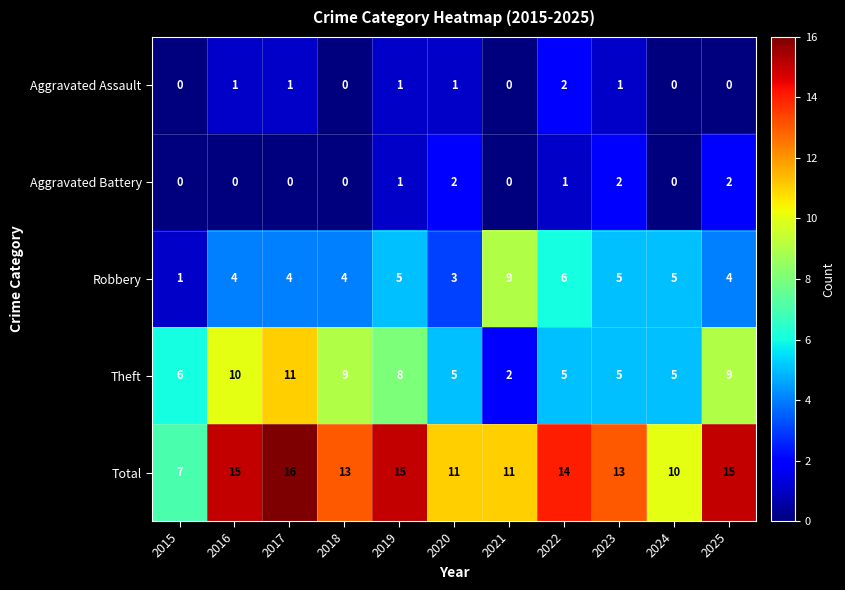

The value of Theft at 2016 is 10. True or false?

True